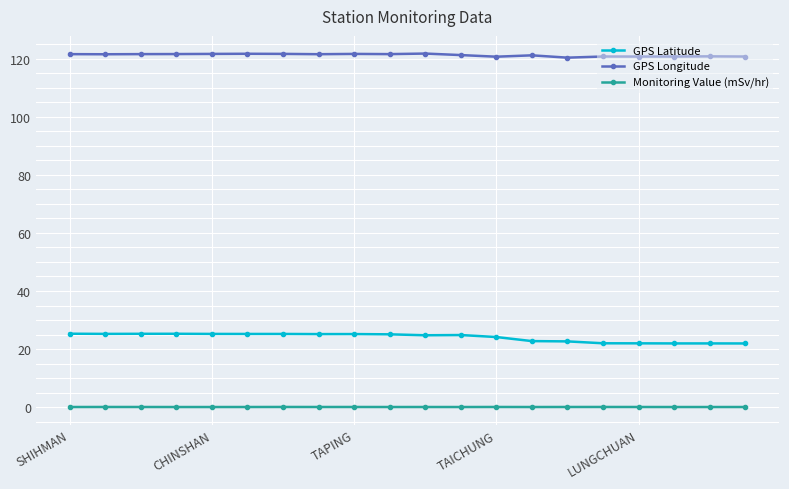

True or false: GPS Longitude has more than 2 points higher than both neighbors.

True